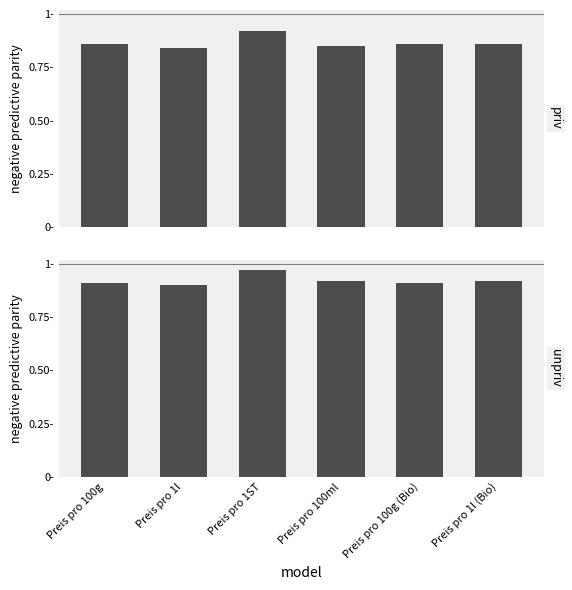

What is the label of the 1st bar from the left?

Preis pro 100g